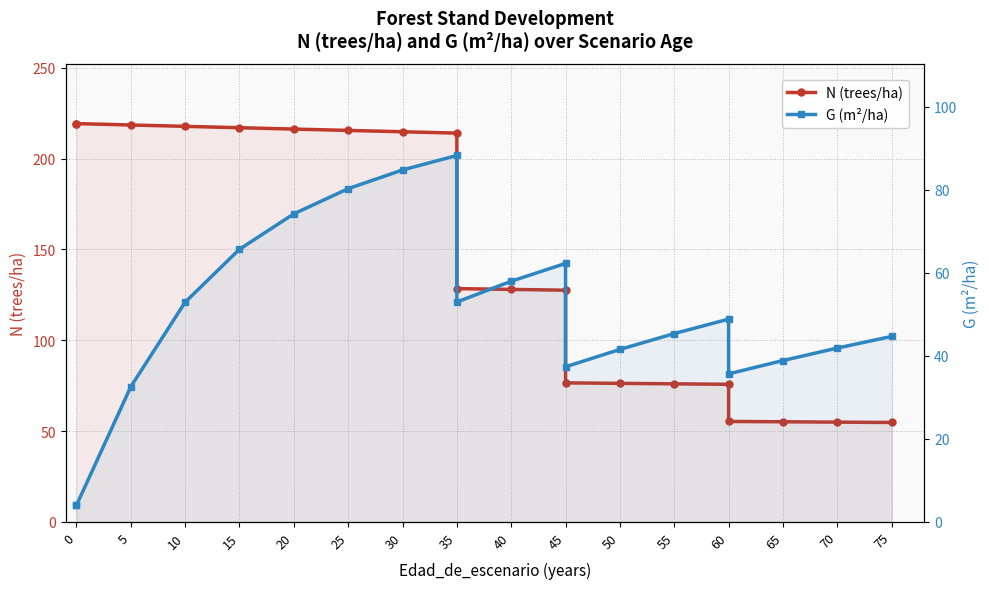

What is the smallest value displayed?

4.0